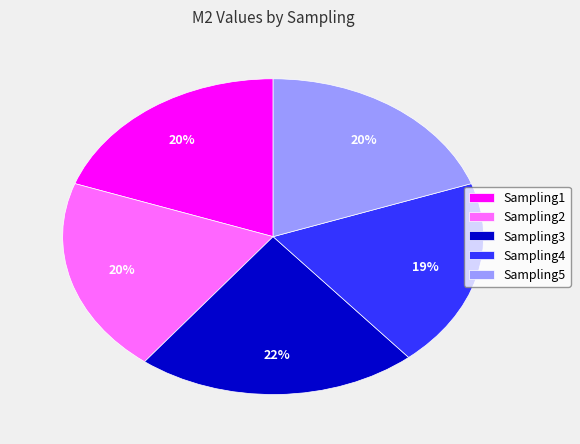

How many slices are in this pie chart?

5